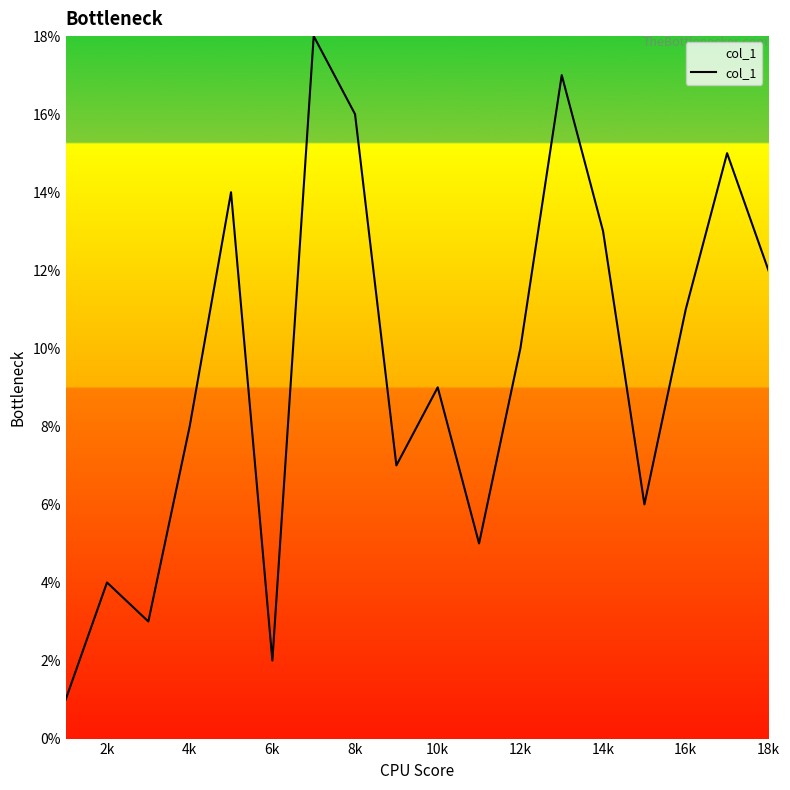

What is the difference between the maximum and minimum values?

17